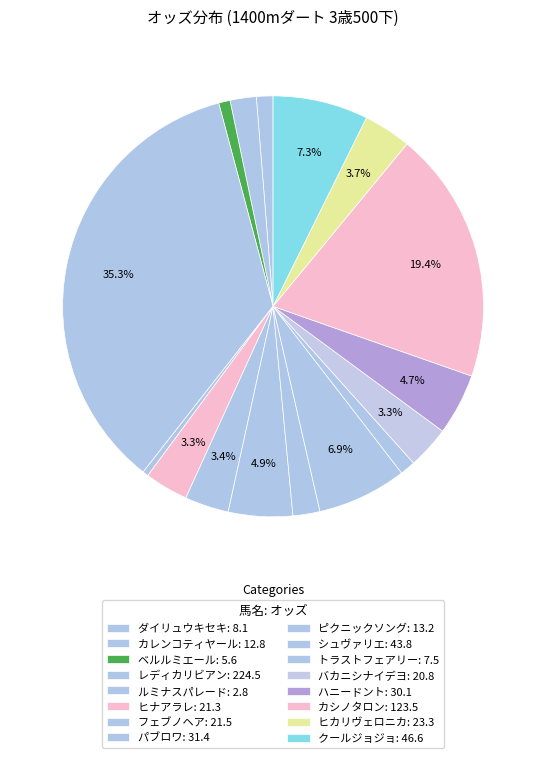

How many slices are in this pie chart?

16